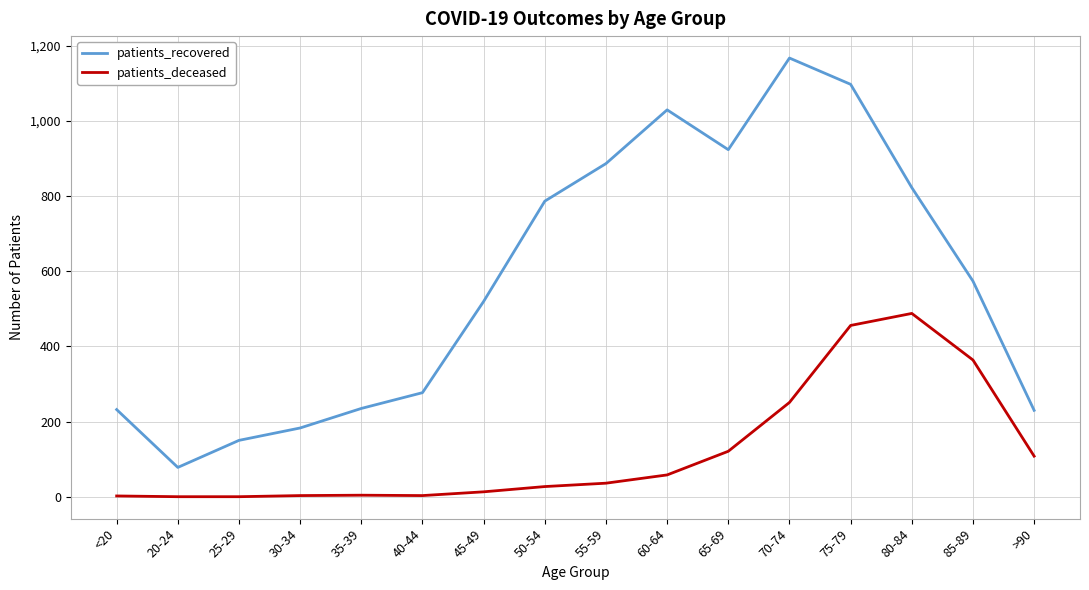

Between 40-44 and 75-79, which series saw the biggest shift?

patients_recovered